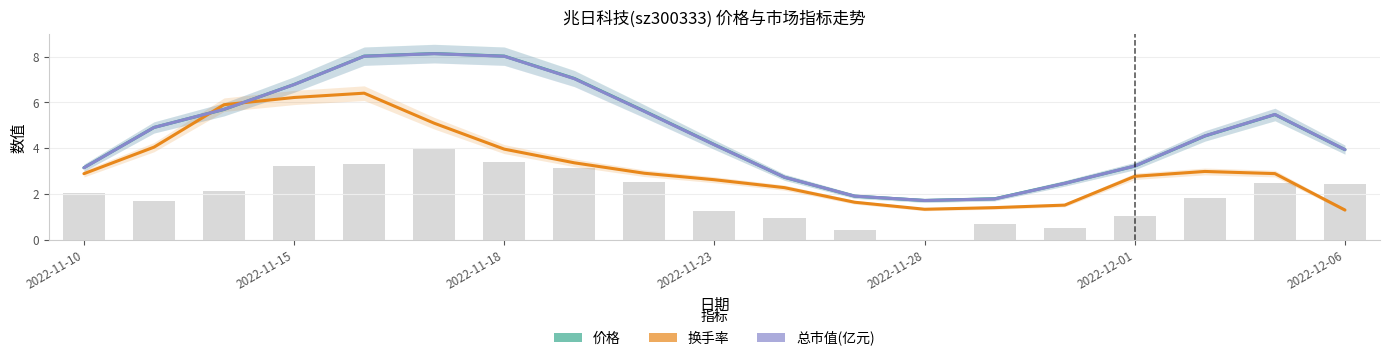

Reading left to right, list all the values displayed in this chart.

价格: 3.1	4.9	5.7	6.8	8.0	8.1	8.0	7.0	5.6	4.2	2.7	1.9	1.7	1.8	2.5	3.2	4.5	5.5	3.9
换手率: 2.9	4.0	5.9	6.2	6.4	5.1	4.0	3.4	2.9	2.6	2.3	1.6	1.3	1.4	1.5	2.8	3.0	2.9	1.3
总市值(亿元): 3.1	4.9	5.7	6.8	8.0	8.1	8.0	7.0	5.6	4.1	2.7	1.9	1.7	1.8	2.5	3.2	4.5	5.5	3.9